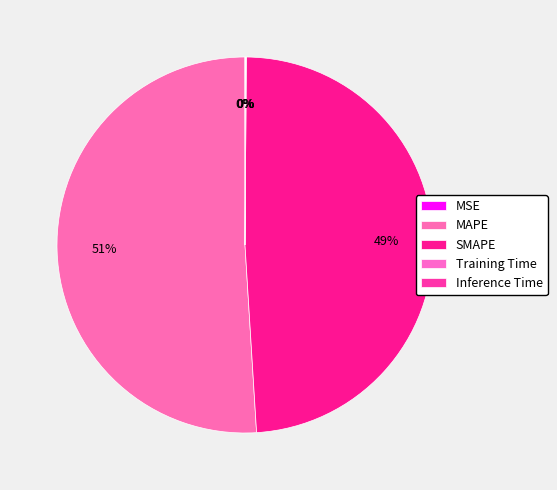

To the nearest percent, what is the difference between the largest and smallest slice percentages?

51%